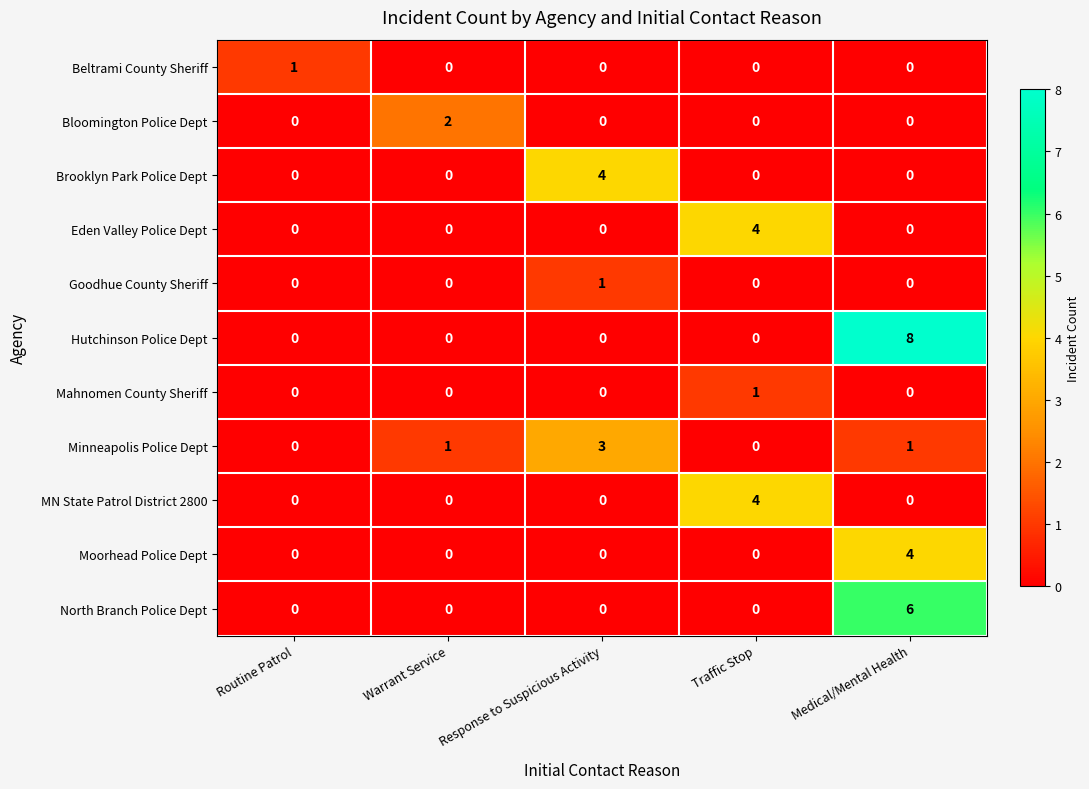

What is the spread (max minus min) of values at Warrant Service?

2